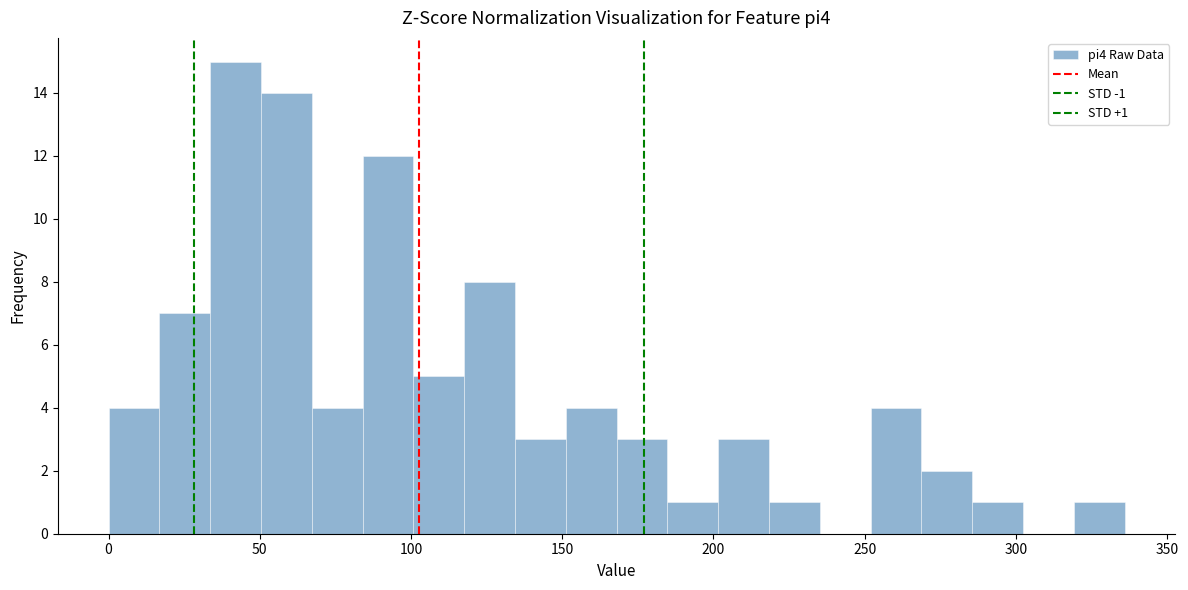

Read against the x-axis, roughly where is the centre of the tallest bar?

40